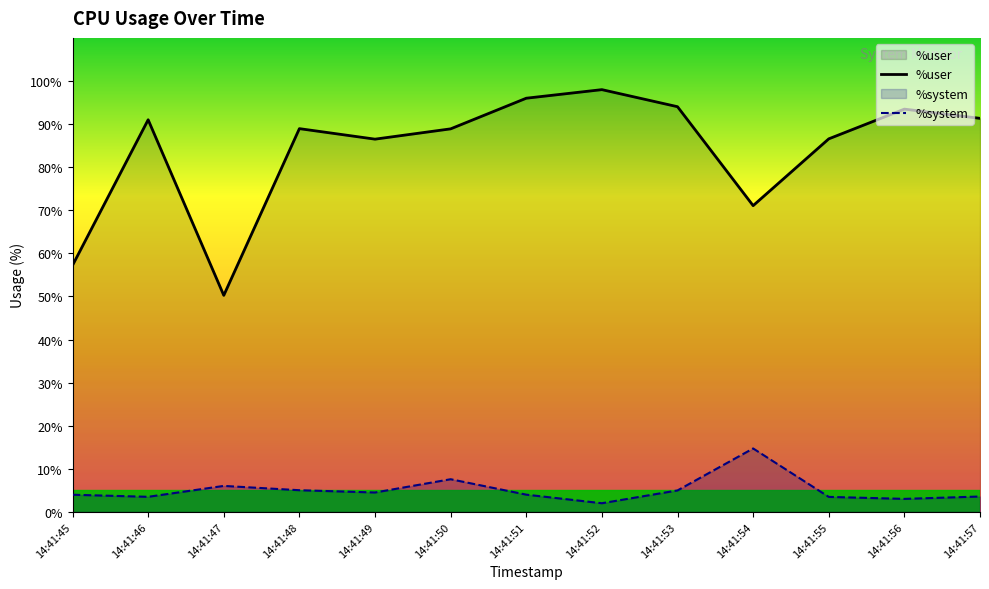

Rank the series by their maximum value, from highest to lowest.

%user, %system